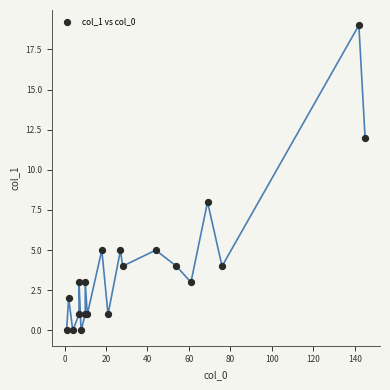

What Y value in the scatter plot is closest to 9?

8